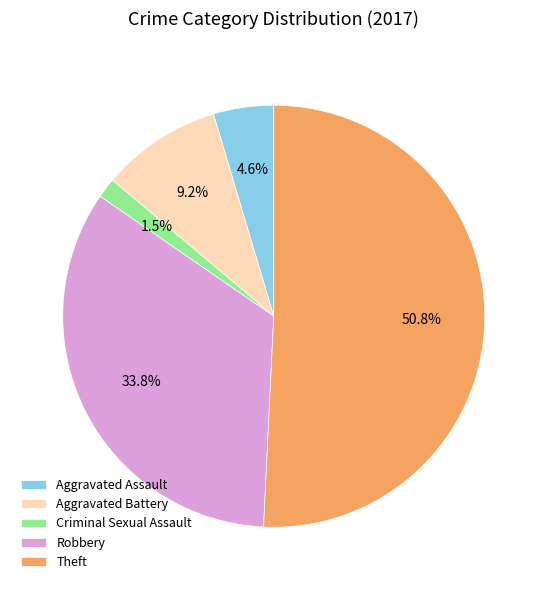

To the nearest percent, what portion does Aggravated Assault represent?

5%